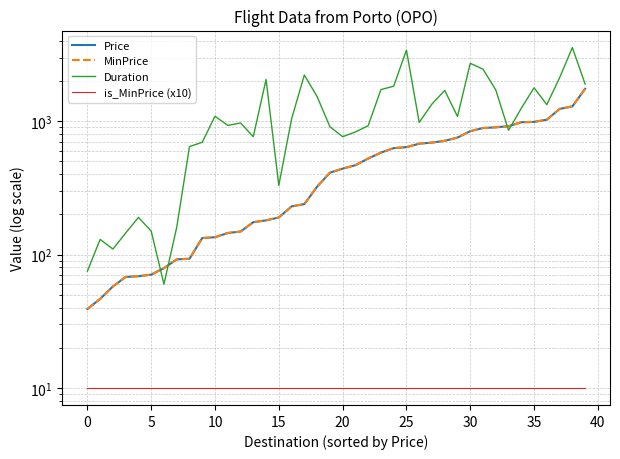

What are all the series names shown in the legend?

Price, MinPrice, Duration, is_MinPrice (x10)